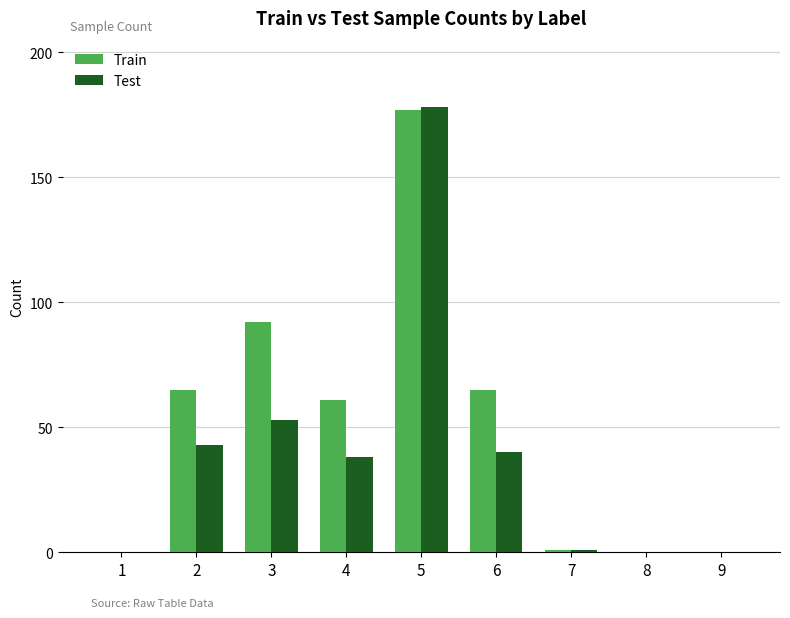

What is the maximum value shown in the chart?

178